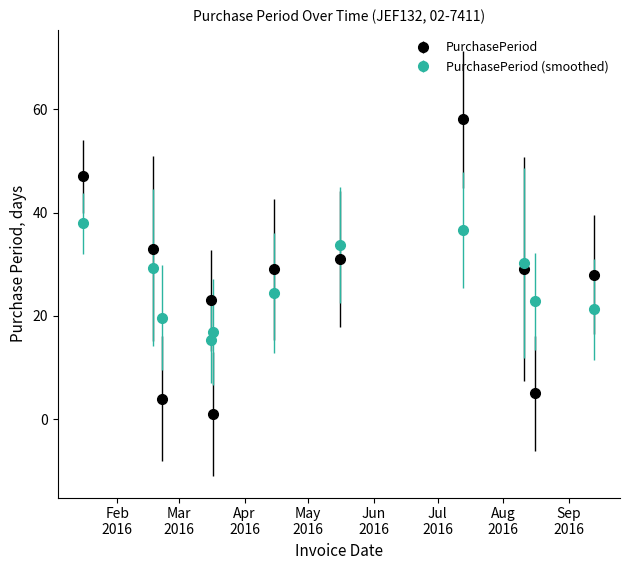

Reading left to right, what are all the values shown in this chart?

PurchasePeriod: 47.0	33.0	4.0	23.0	1.0	29.0	31.0	58.0	29.0	5.0	28.0
PurchasePeriod (smoothed): 37.9	29.3	19.7	15.2	16.9	24.4	33.7	36.7	30.2	22.8	21.3